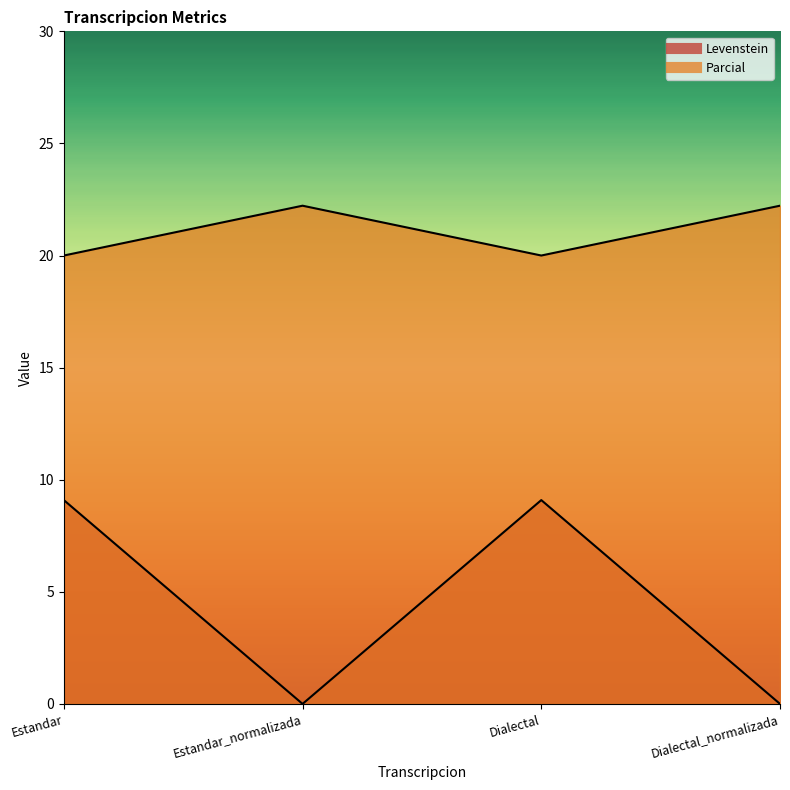

Reading left to right, extract all data points from this chart.

Levenstein: 9.1	0.0	9.1	0.0
Parcial: 20.0	22.2	20.0	22.2